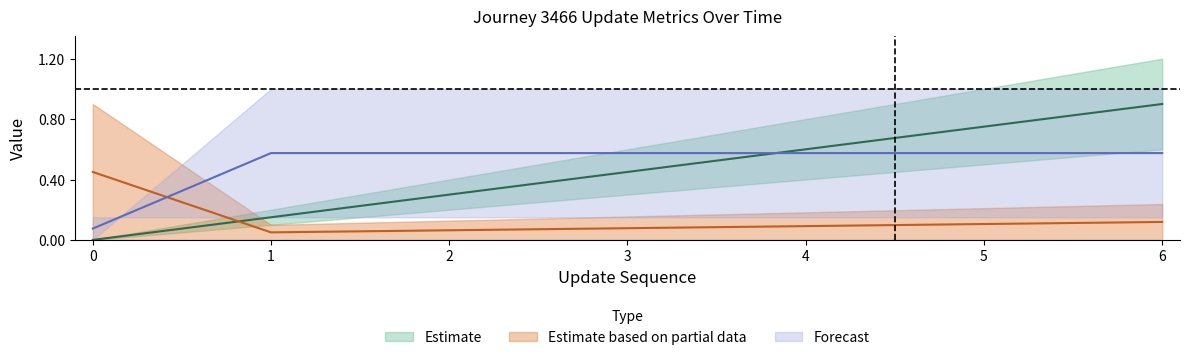

How many data points does each series have?

7